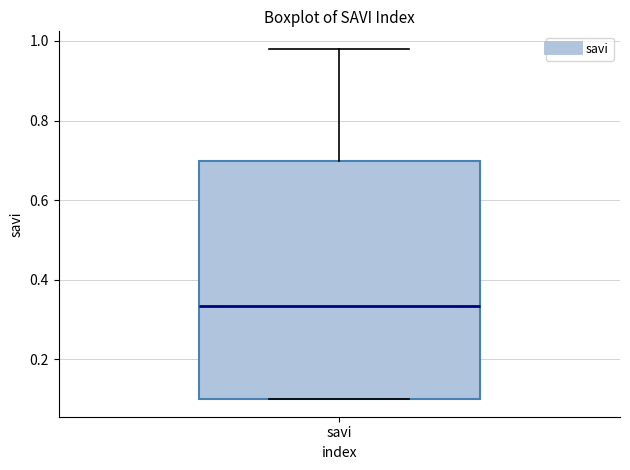

Transcribe this box plot: give where the median line is, the range the box spans, and where the two whiskers end, as read against the y-axis. The values are not printed on the chart, so give them approximately, as read against the axis.

median 0.34, box 0.10 to 0.70, whiskers 0.10 to 0.98